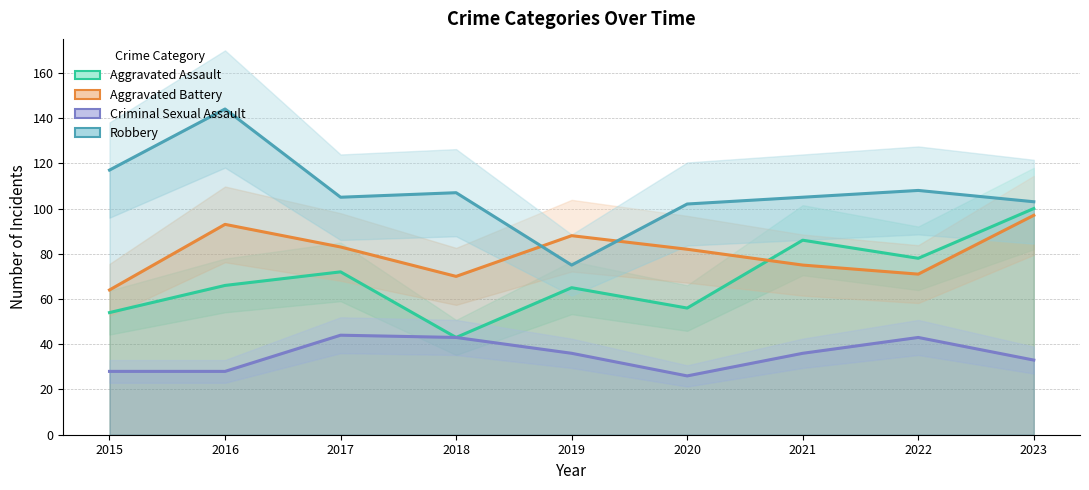

At which label does Aggravated Assault reach its minimum?

2018